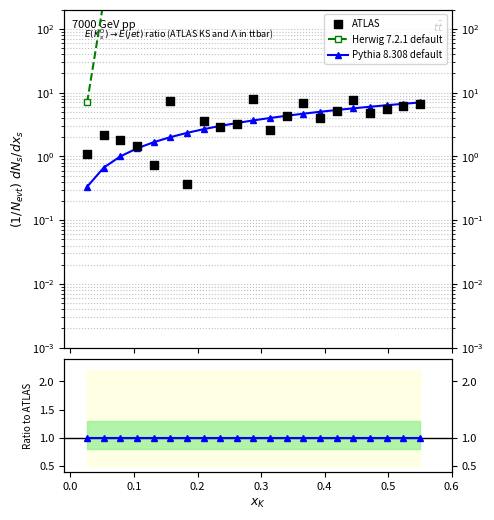

Is the value of Herwig 7.2.1 default at 0.2 greater than the value of Pythia 8.308 default at 12?

Yes